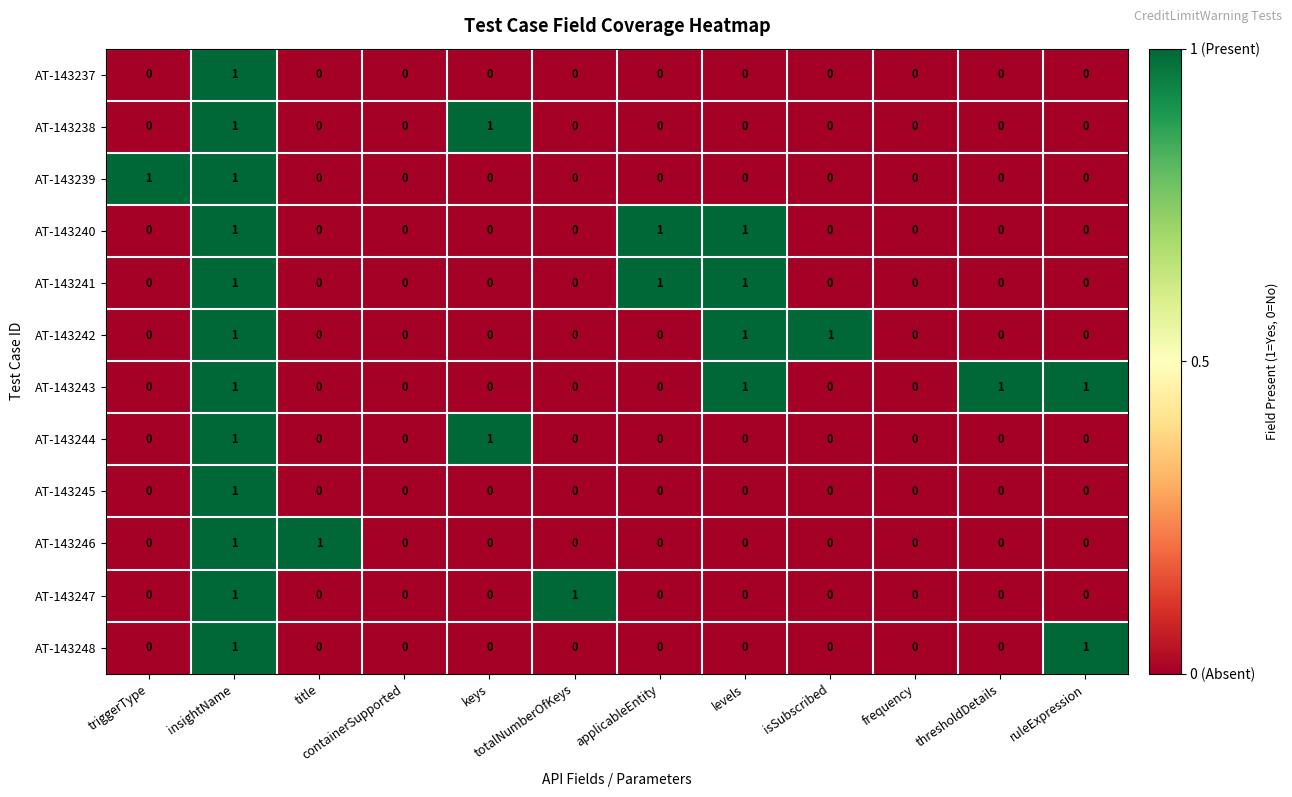

Between containerSupported and totalNumberOfKeys, which series saw the biggest shift?

AT-143247